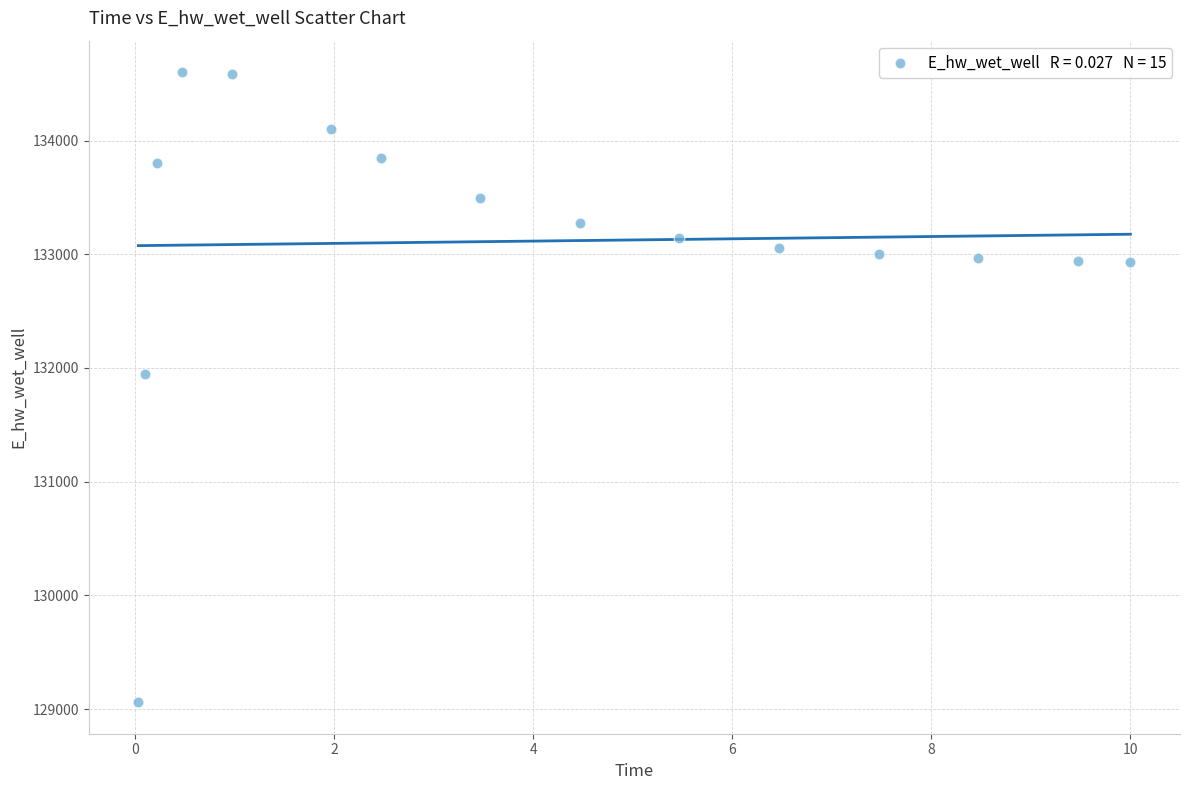

What Y value in the scatter plot is closest to 131830?

131951.2